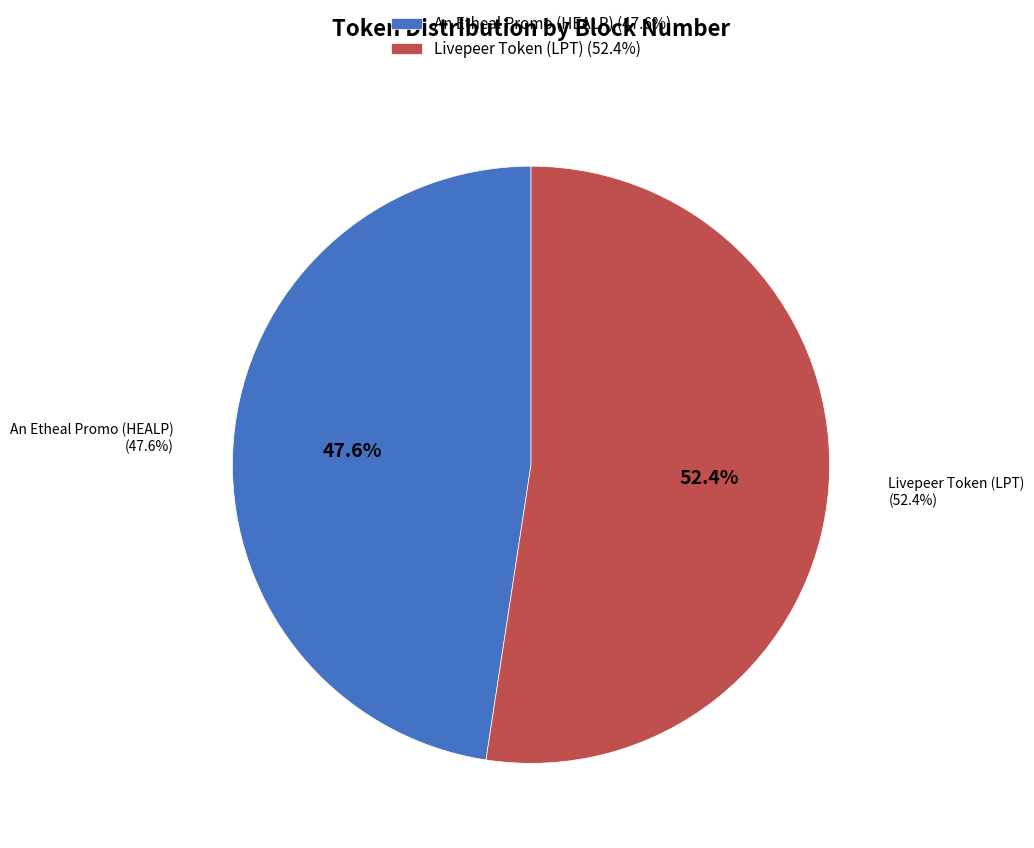

To the nearest percent, what is the difference between the Livepeer Token (LPT) and An Etheal Promo (HEALP) slice percentages?

5%